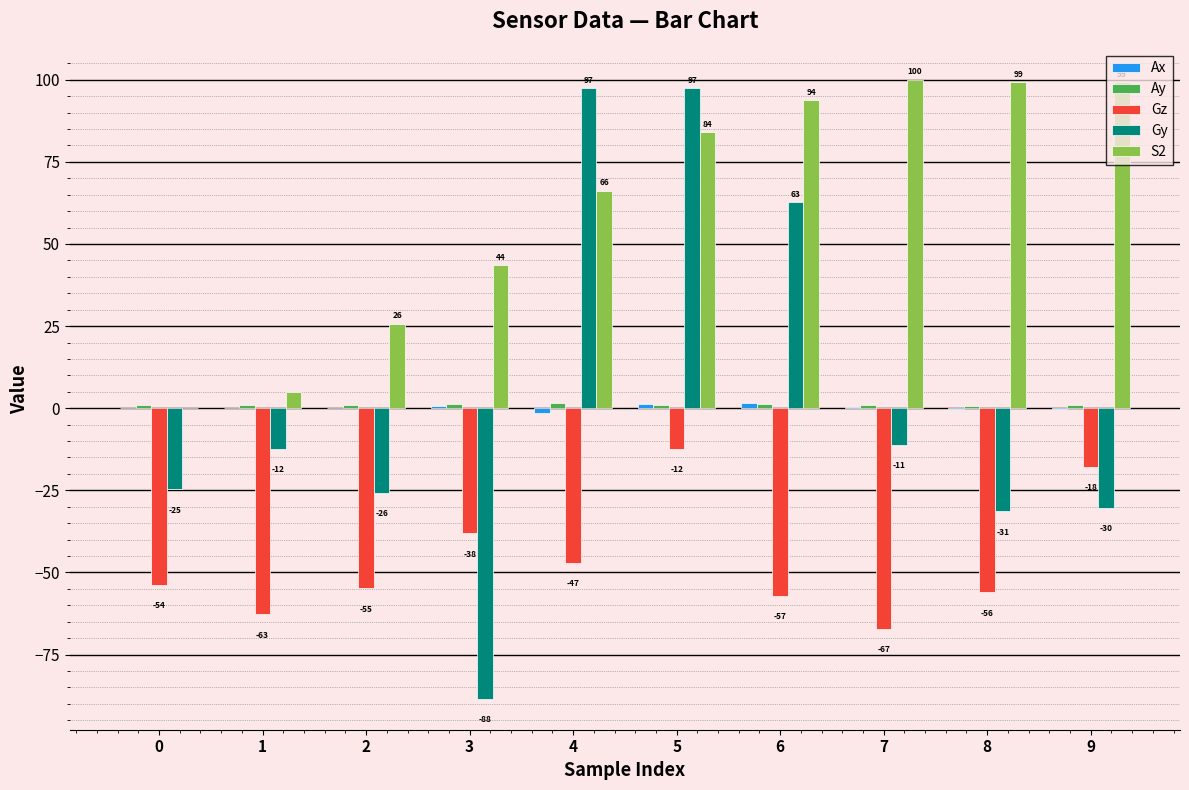

At which label does Gz reach its peak?

5